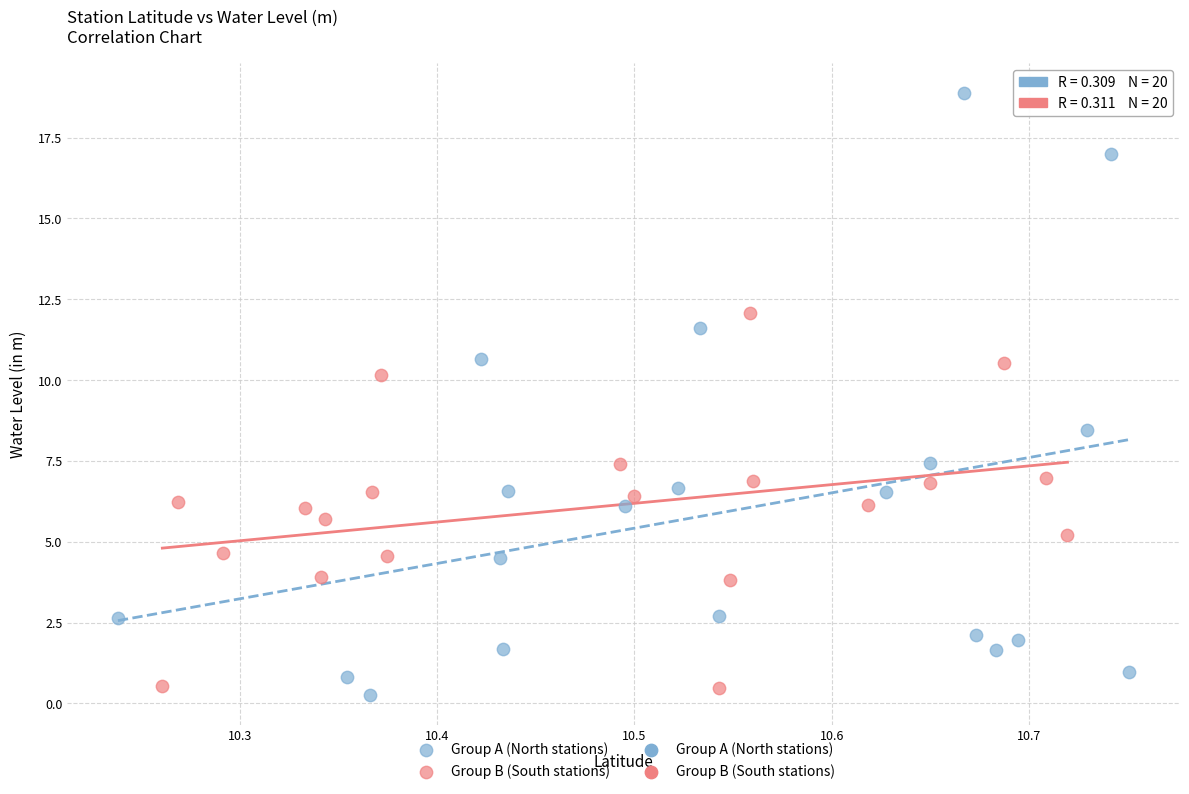

Which series reaches the maximum Y coordinate?

Group A (North stations)